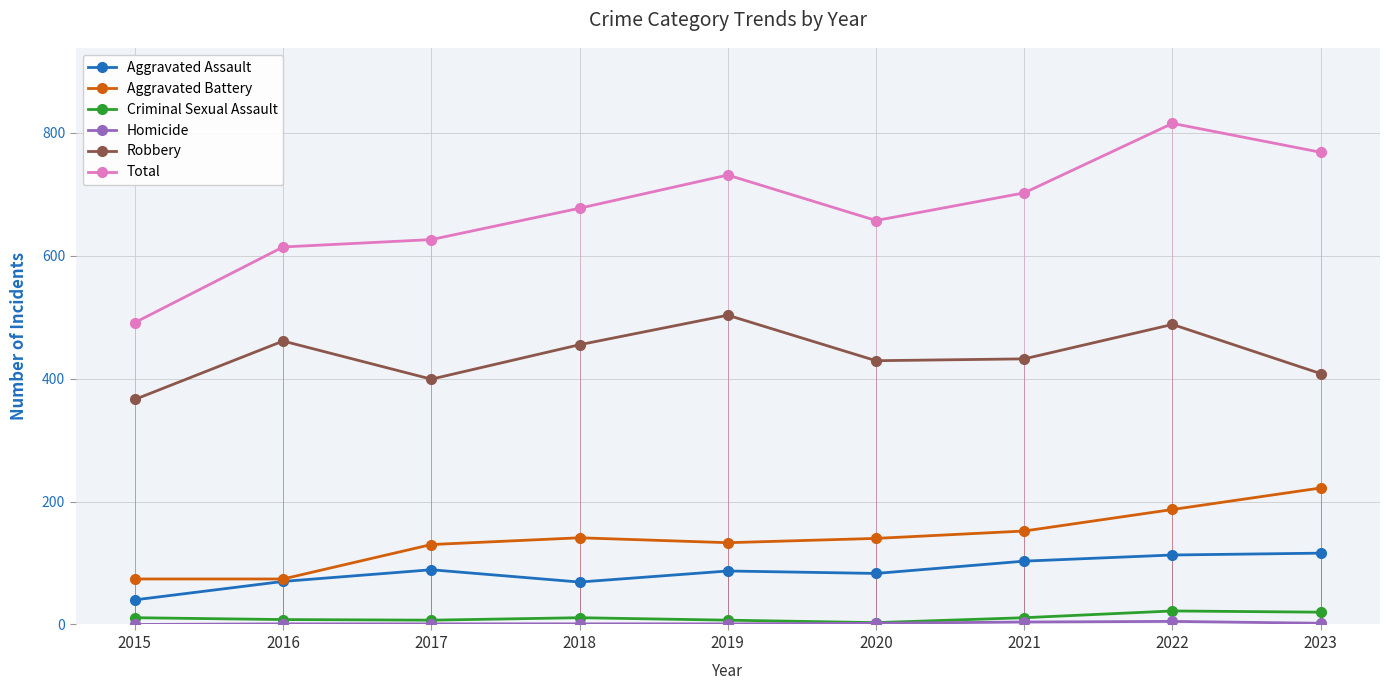

What is the maximum value for Total?

815